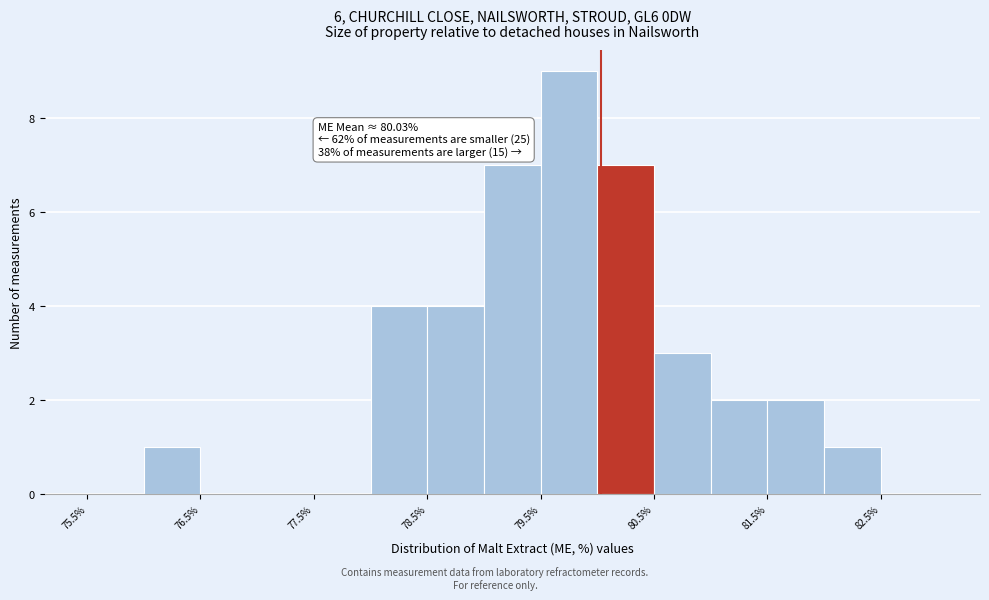

Over which range of the x-axis is the bar tallest?

79.5 to 80.0